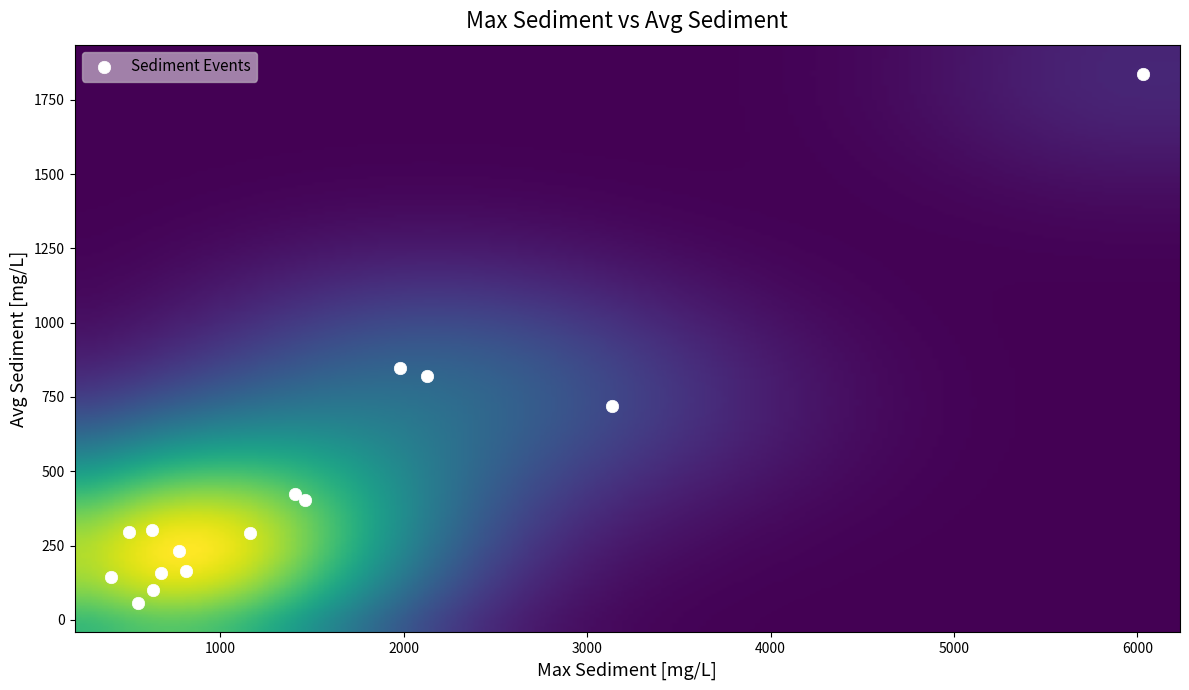

What Y value in the scatter plot is closest to 946?

847.7